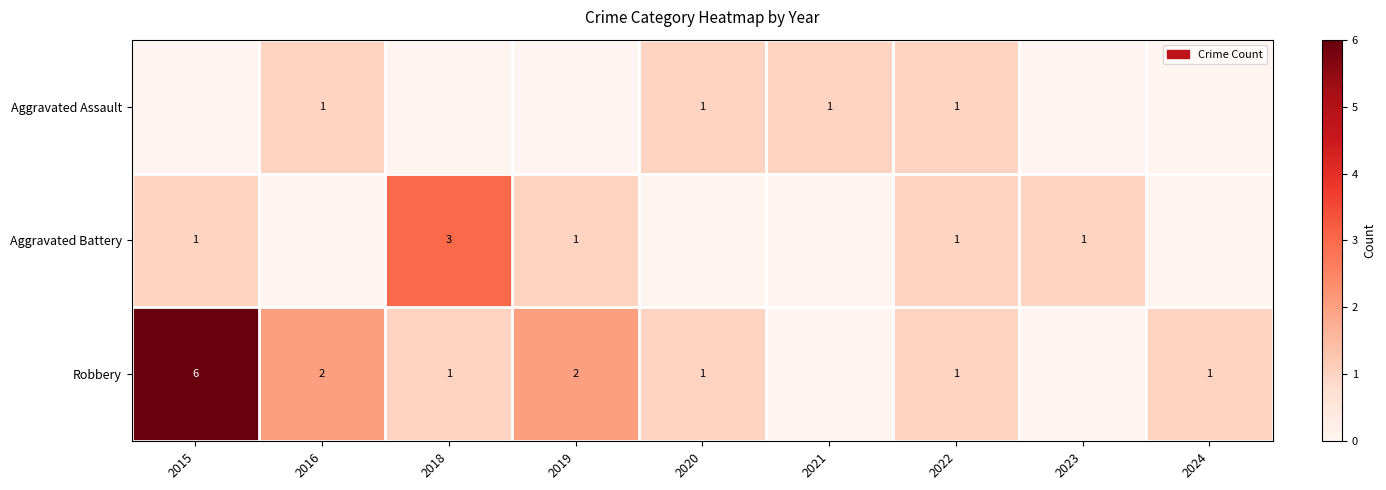

Is it true that Robbery equals 9 at 2015?

False